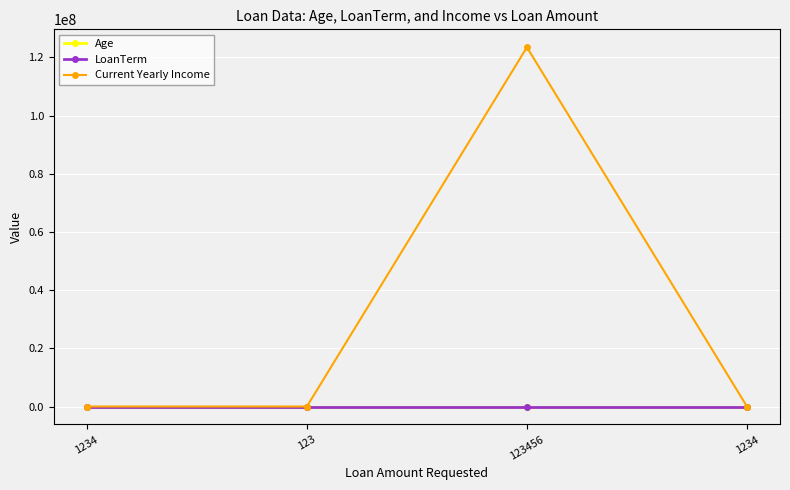

What is the label of the 3rd point from the left?

123456